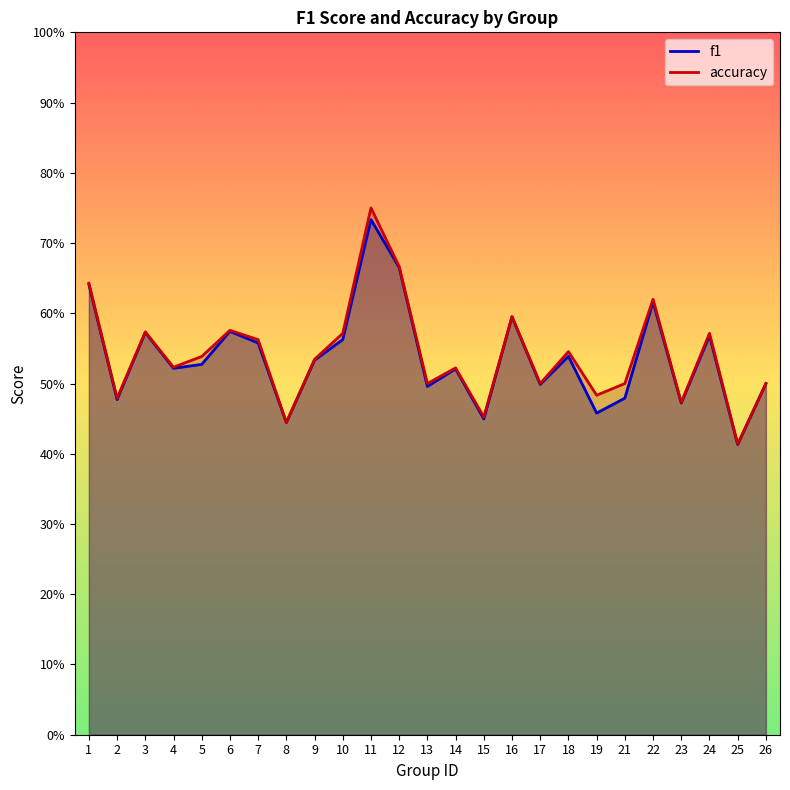

At which label does f1 reach its peak?

11